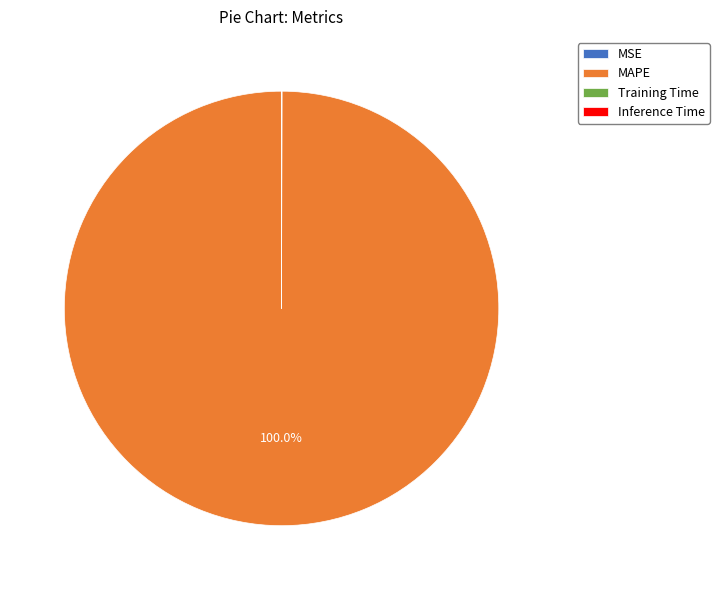

Which slice is the largest?

MAPE